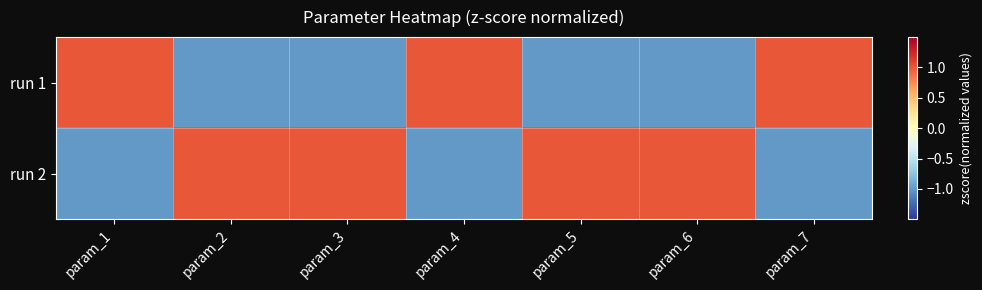

How many categories are shown in the chart?

7